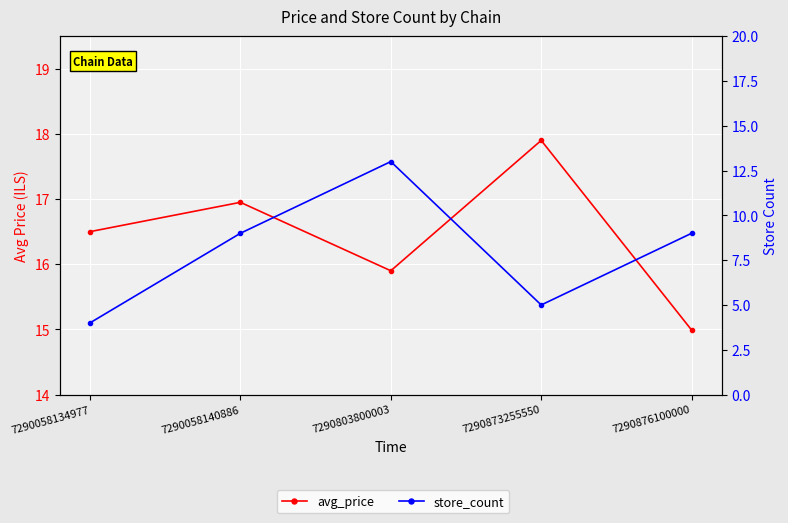

What is the sum of all store_count values?

40.0